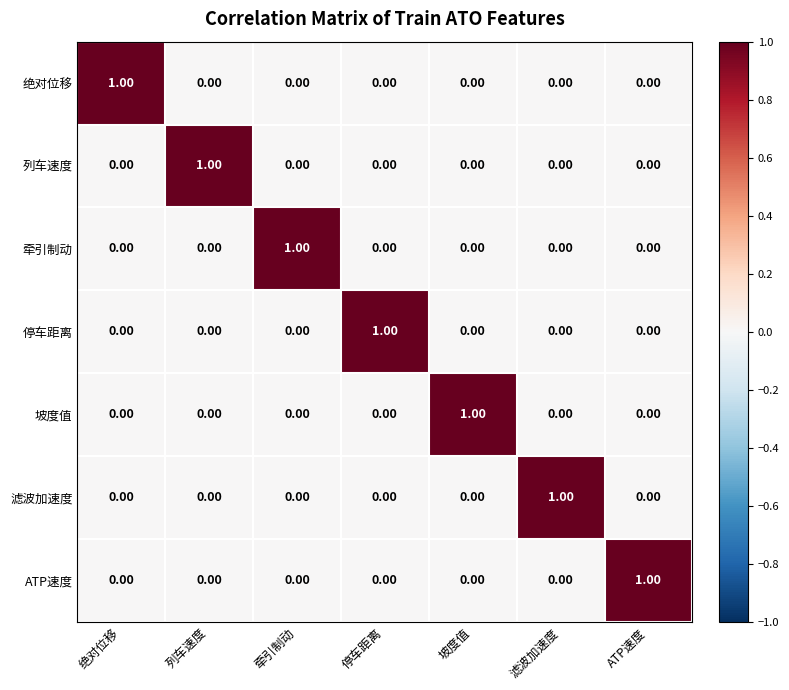

At which label does 坡度值 reach its peak?

坡度值